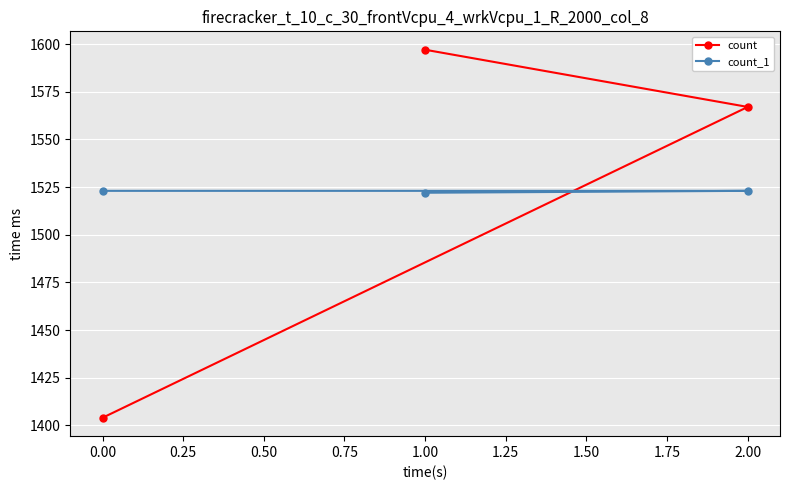

How many lines are shown in the chart?

2